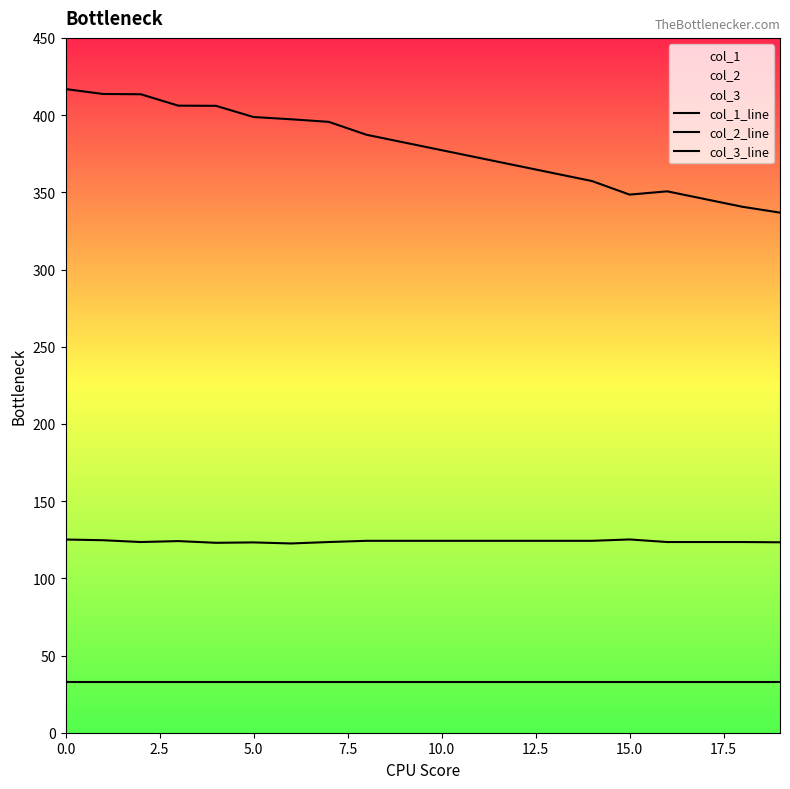

What is the sum of all col_3_line values?

660.0